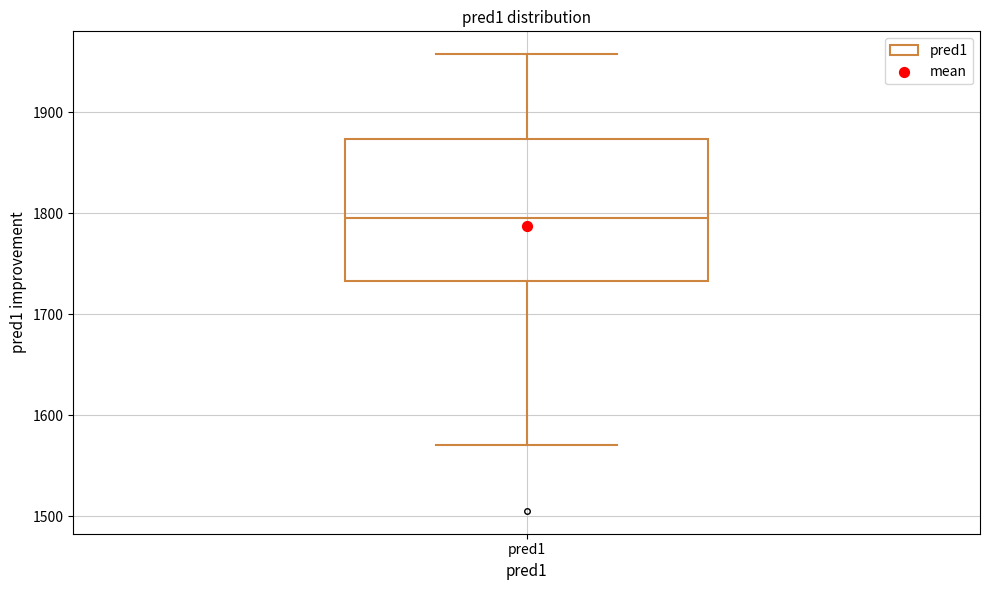

Where is the lower edge of the box for pred1 on the y-axis? The values are not printed on the chart, so give them approximately, as read against the axis.

1730